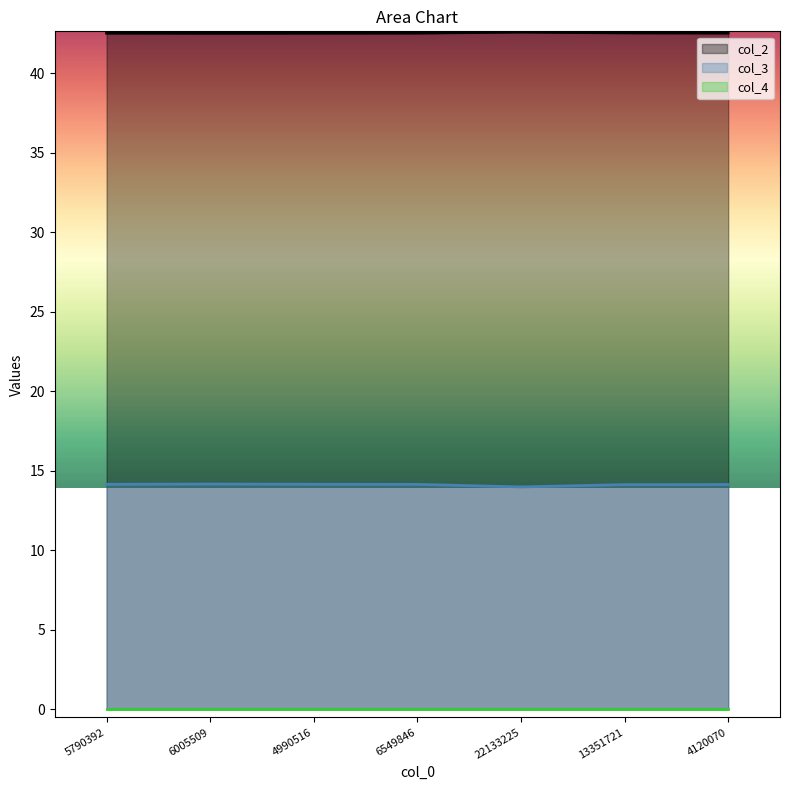

What is the difference between the maximum and minimum values in the col_3 series?

0.2